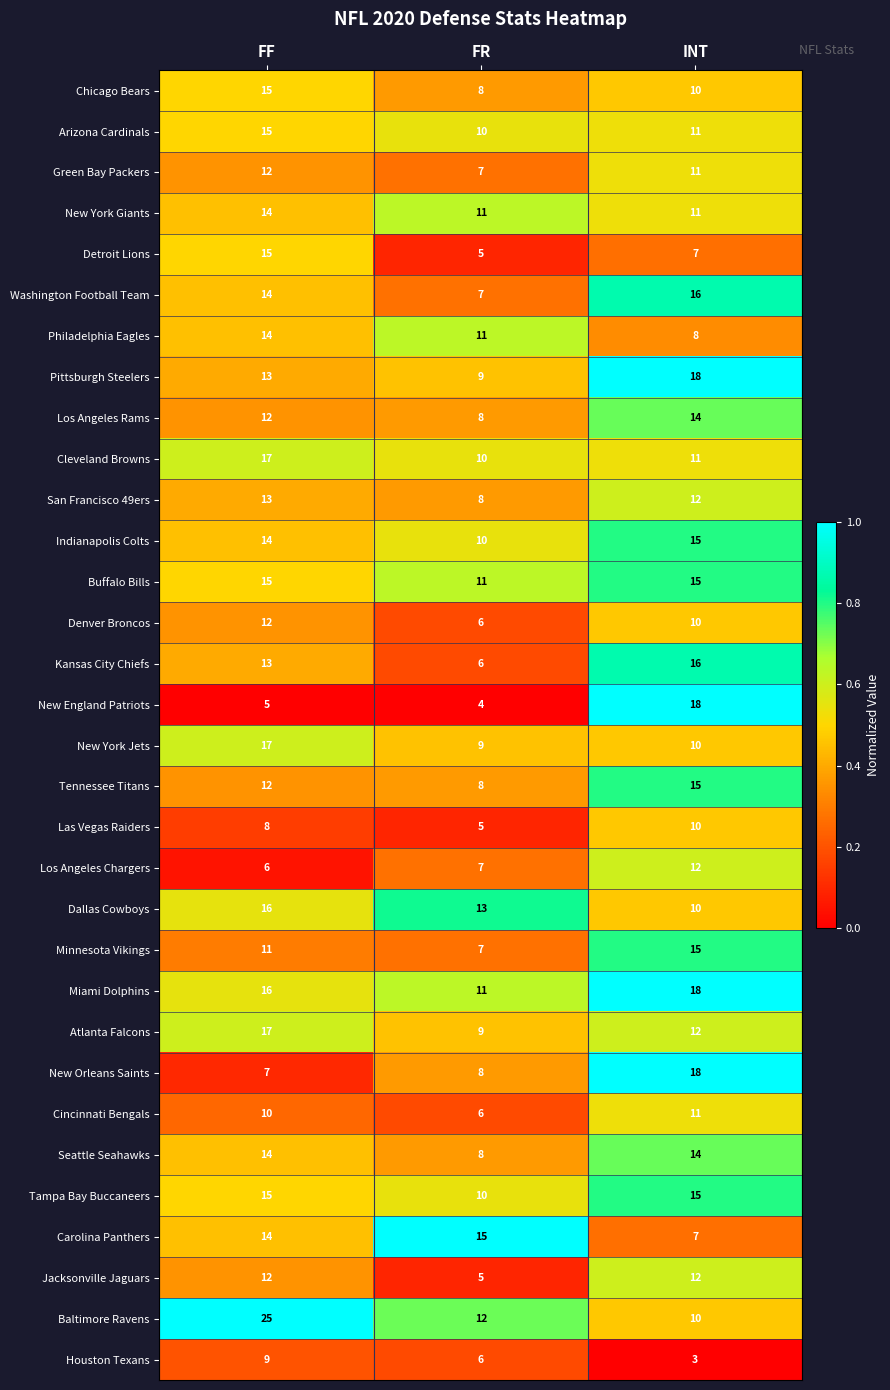

Which category has the highest value across all series?

FF